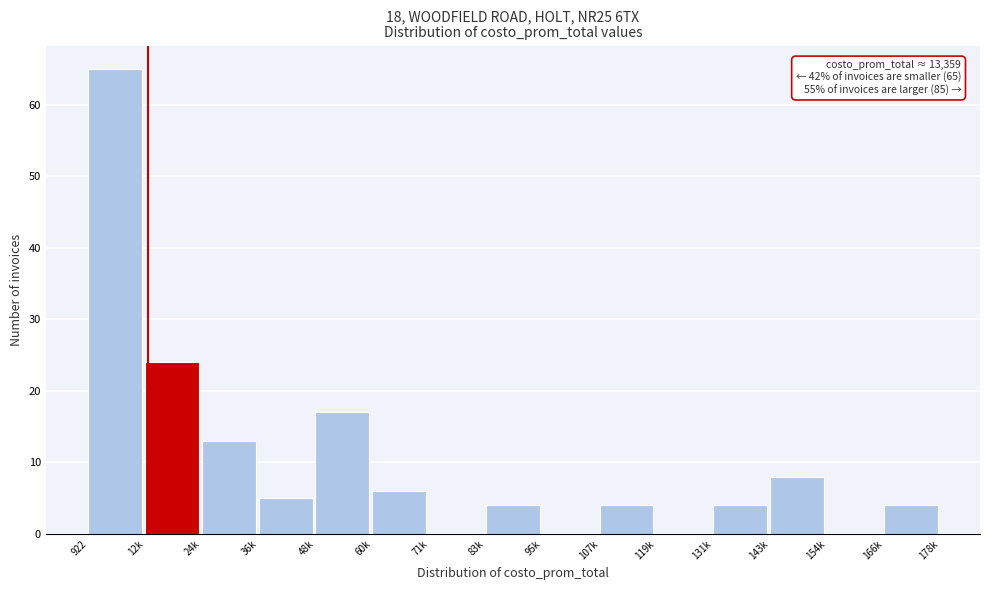

Reading right to left, transcribe all the data shown in this chart.

166k=4	154k=0	143k=8	131k=4	119k=0	107k=4	95k=0	83k=4	71k=0	60k=6	48k=17	36k=5	24k=13	12k=24	922=65